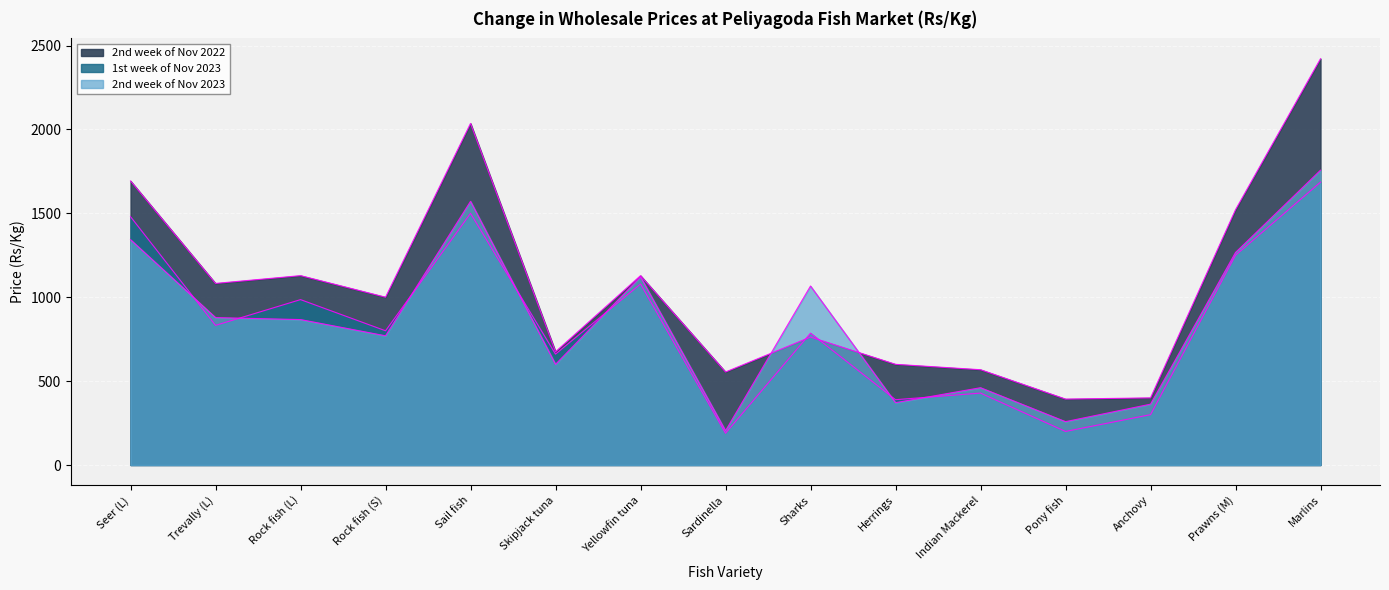

Rank the series at Sardinella from lowest to highest value.

1st week of Nov 2023, 2nd week of Nov 2023, 2nd week of Nov 2022